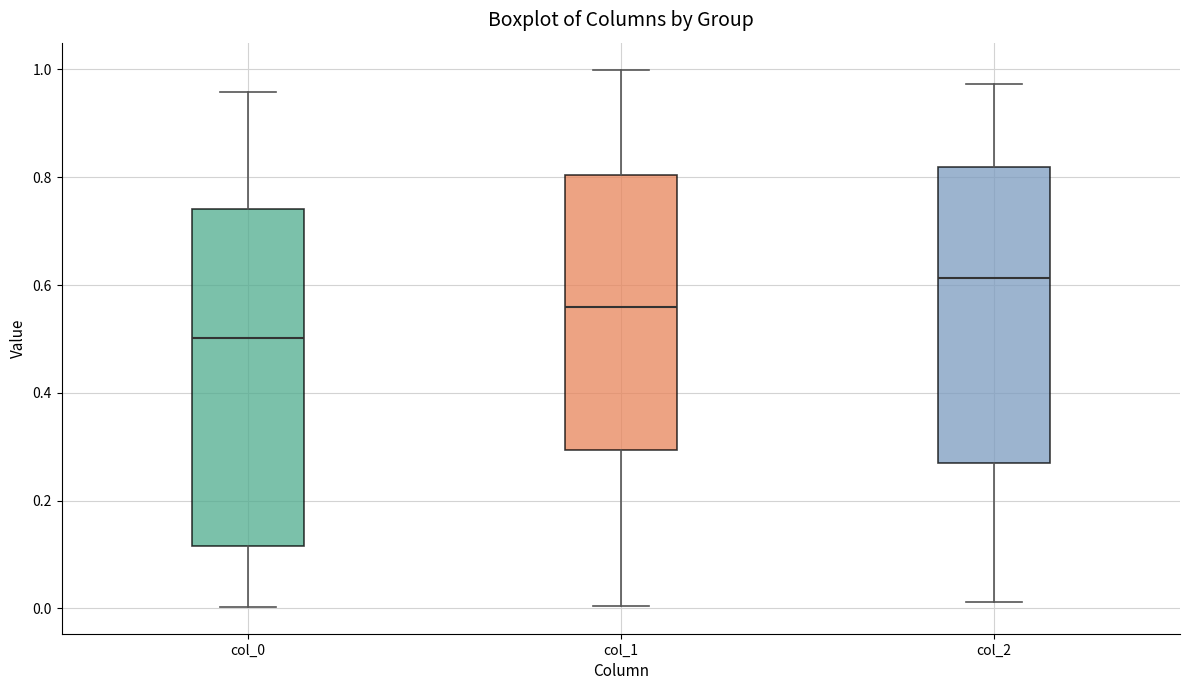

Which box is the tallest, from its lower edge to its upper edge?

col_0